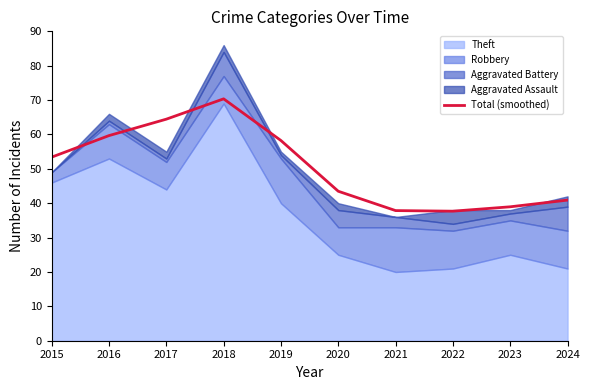

List the labels in order of value, smallest first.

2022, 2021, 2023, 2024, 2020, 2015, 2019, 2016, 2017, 2018